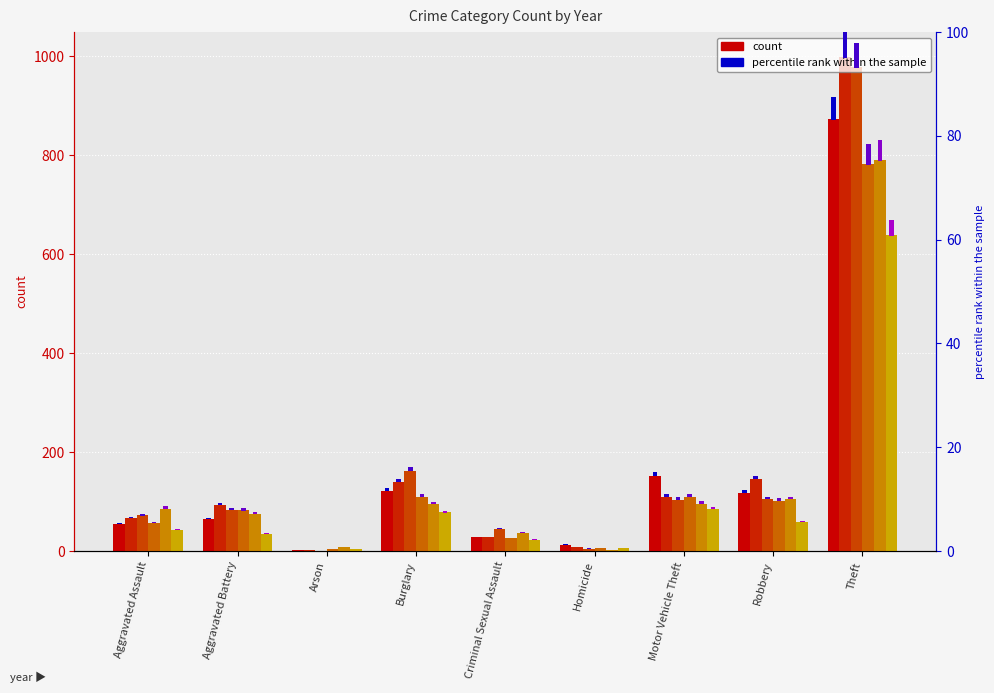

True or false: 2020 pct has a value of 0.5 at Motor Vehicle Theft.

True